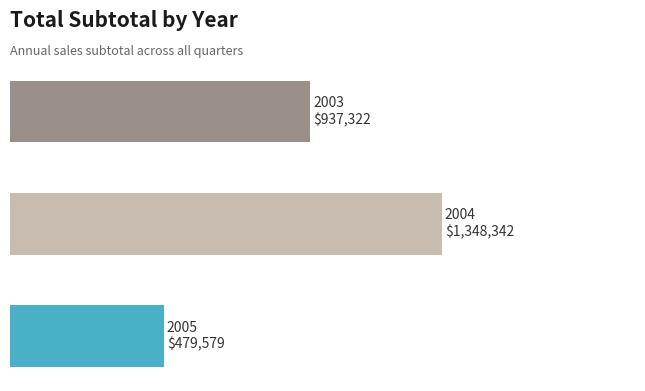

Are the bars horizontal?

Yes